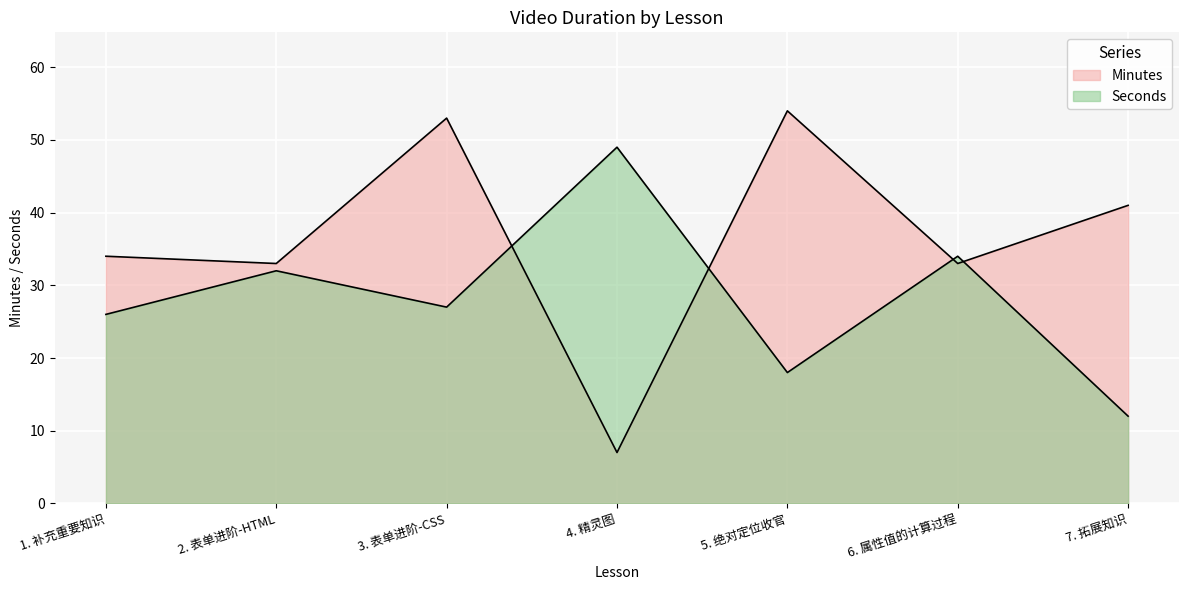

What is the difference between the Minutes values at 5. 绝对定位收官 and 1. 补充重要知识?

20